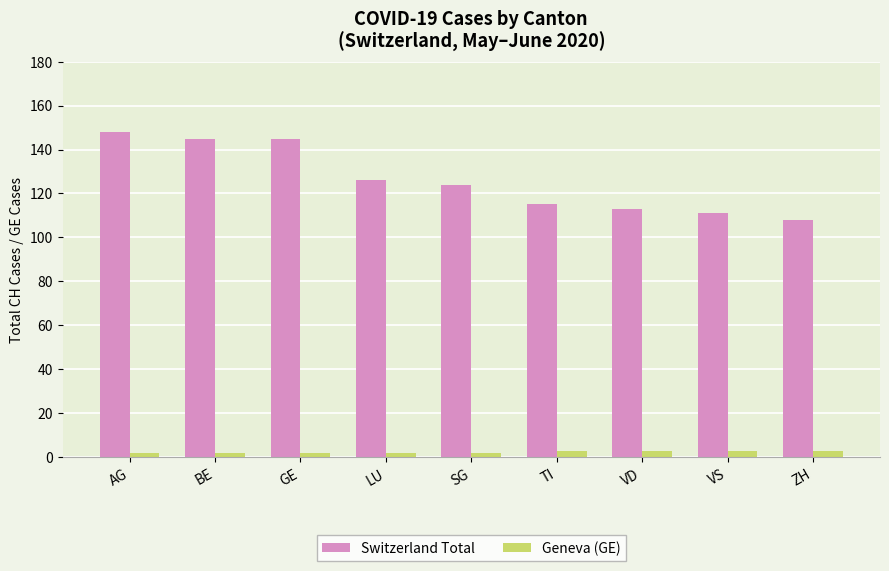

Is it true that Switzerland Total equals 145 at BE?

True